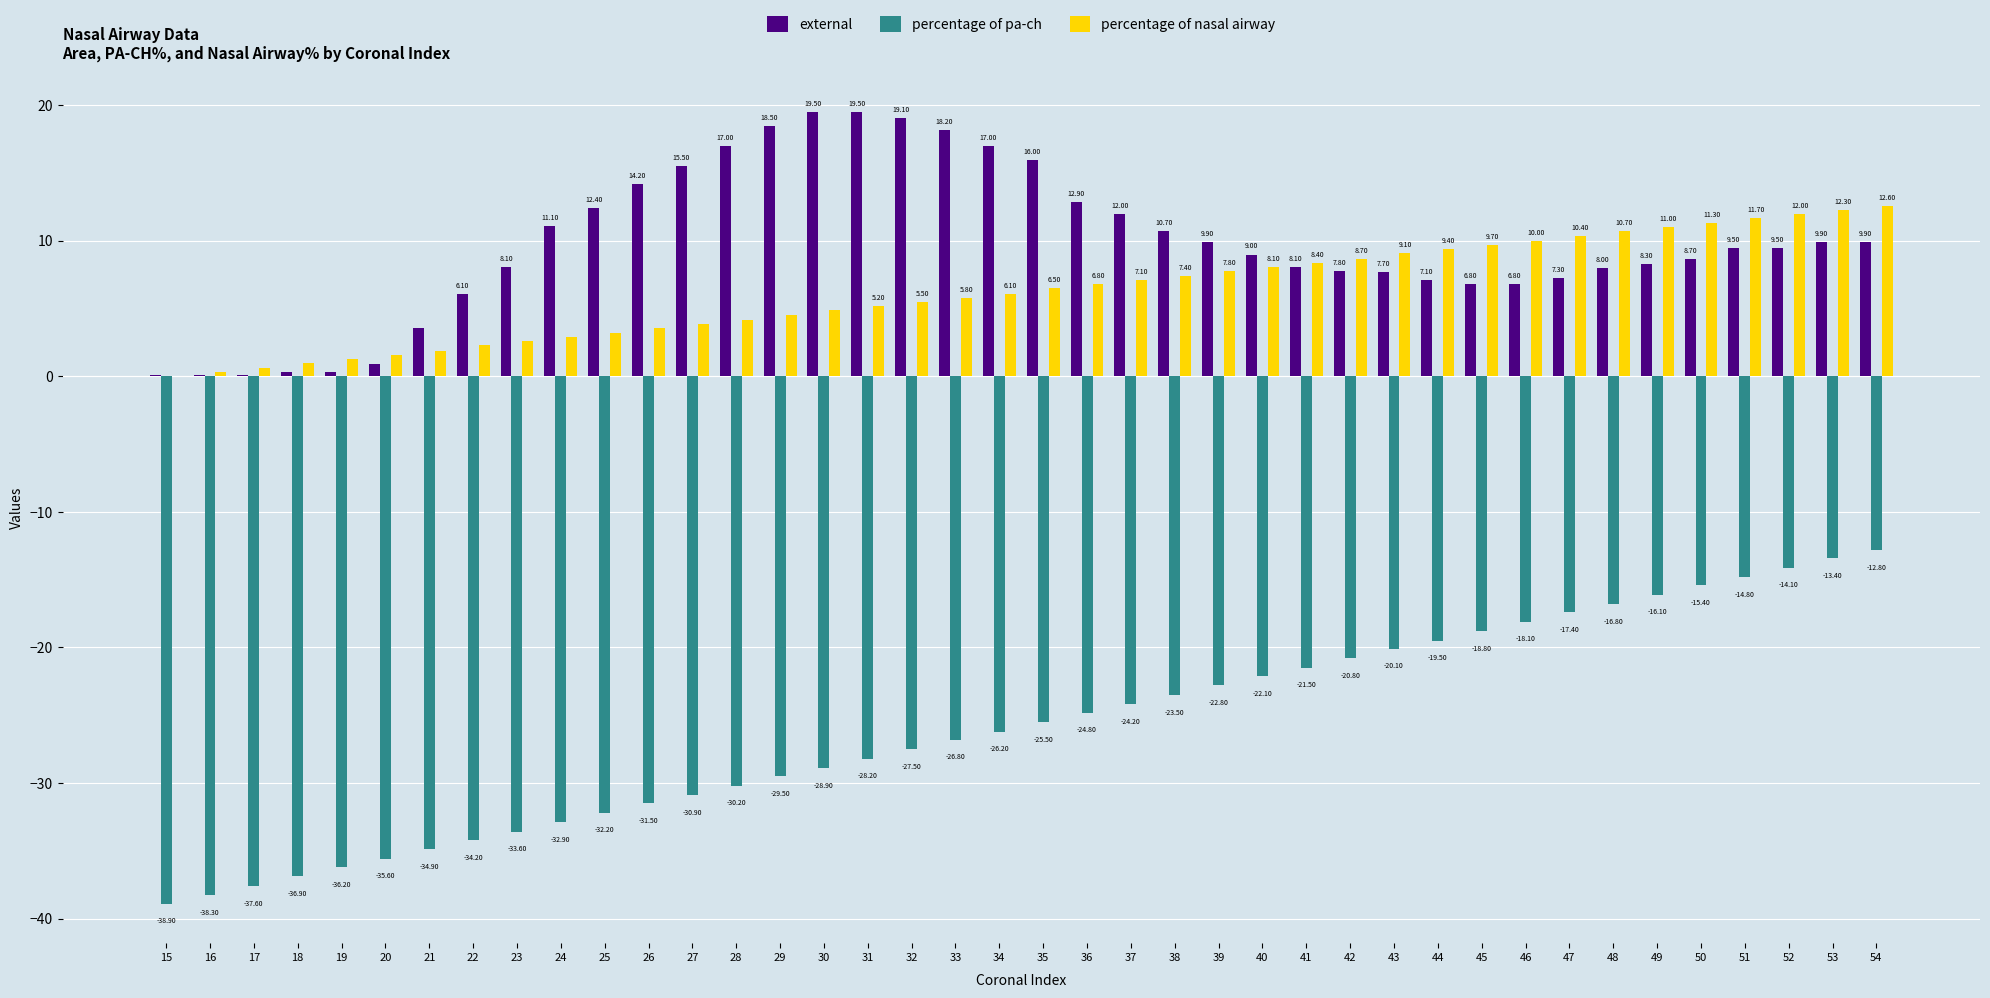

Where does the percentage of pa-ch series first go above -25?

36